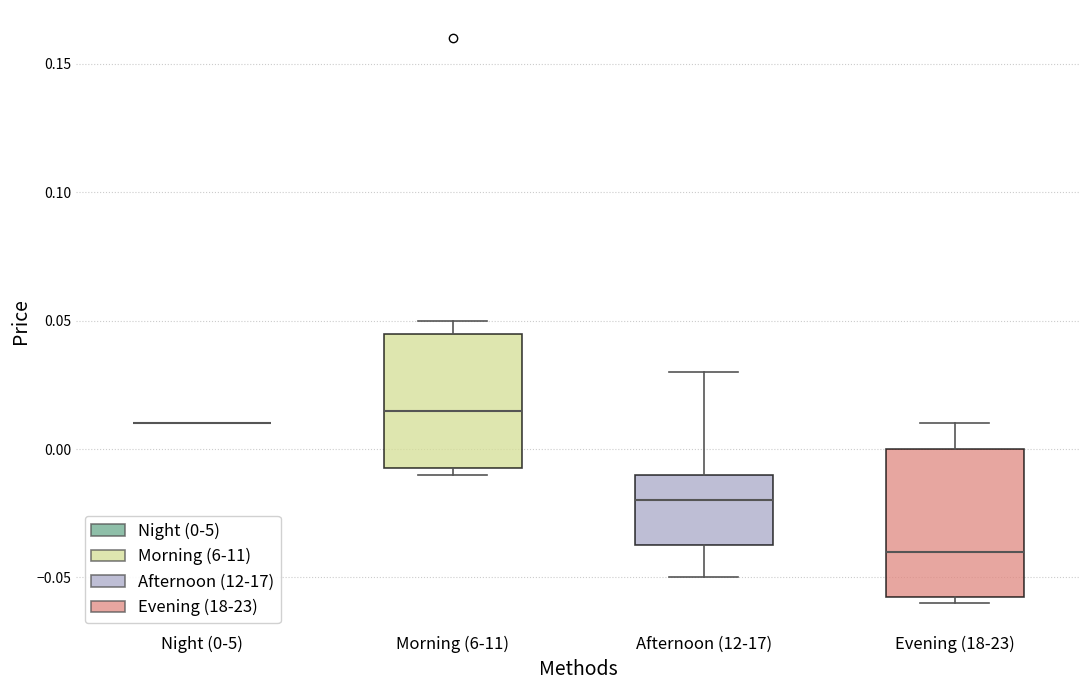

Reading left to right, read every box against the y-axis: the position of its median line, the range the box covers, and the ends of its whiskers. The values are not printed on the chart, so give them approximately, as read against the axis.

Night (0-5): box collapsed to a line at 0.010, whiskers 0.010 to 0.010
Morning (6-11): median 0.015, box -0.005 to 0.045, whiskers -0.010 to 0.050
Afternoon (12-17): median -0.020, box -0.035 to -0.010, whiskers -0.050 to 0.030
Evening (18-23): median -0.040, box -0.055 to 0.000, whiskers -0.060 to 0.010